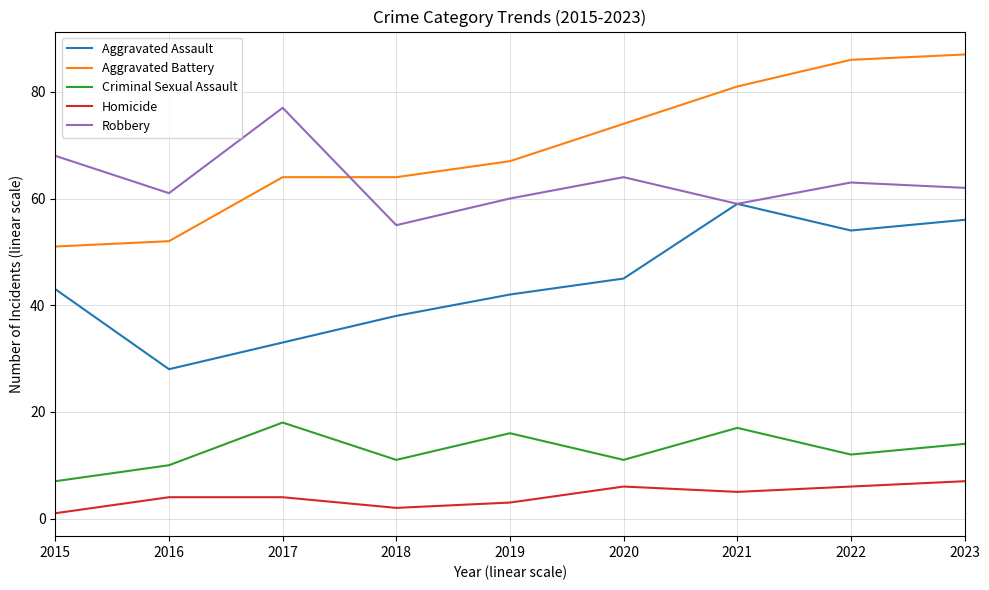

After their last crossing, which series has the higher values: Robbery or Aggravated Battery?

Aggravated Battery